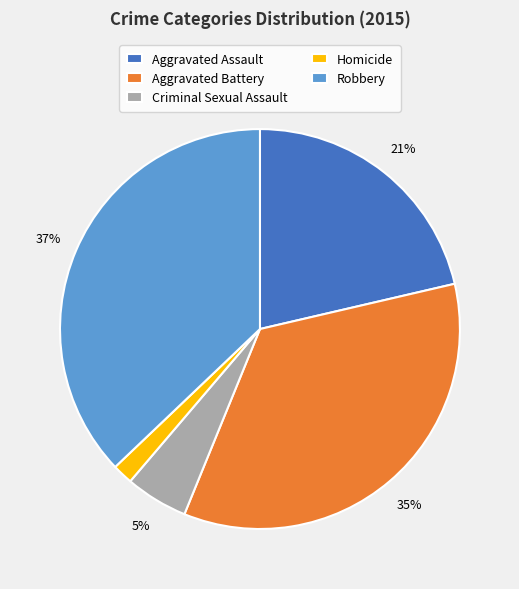

How many slices are in this pie chart?

5